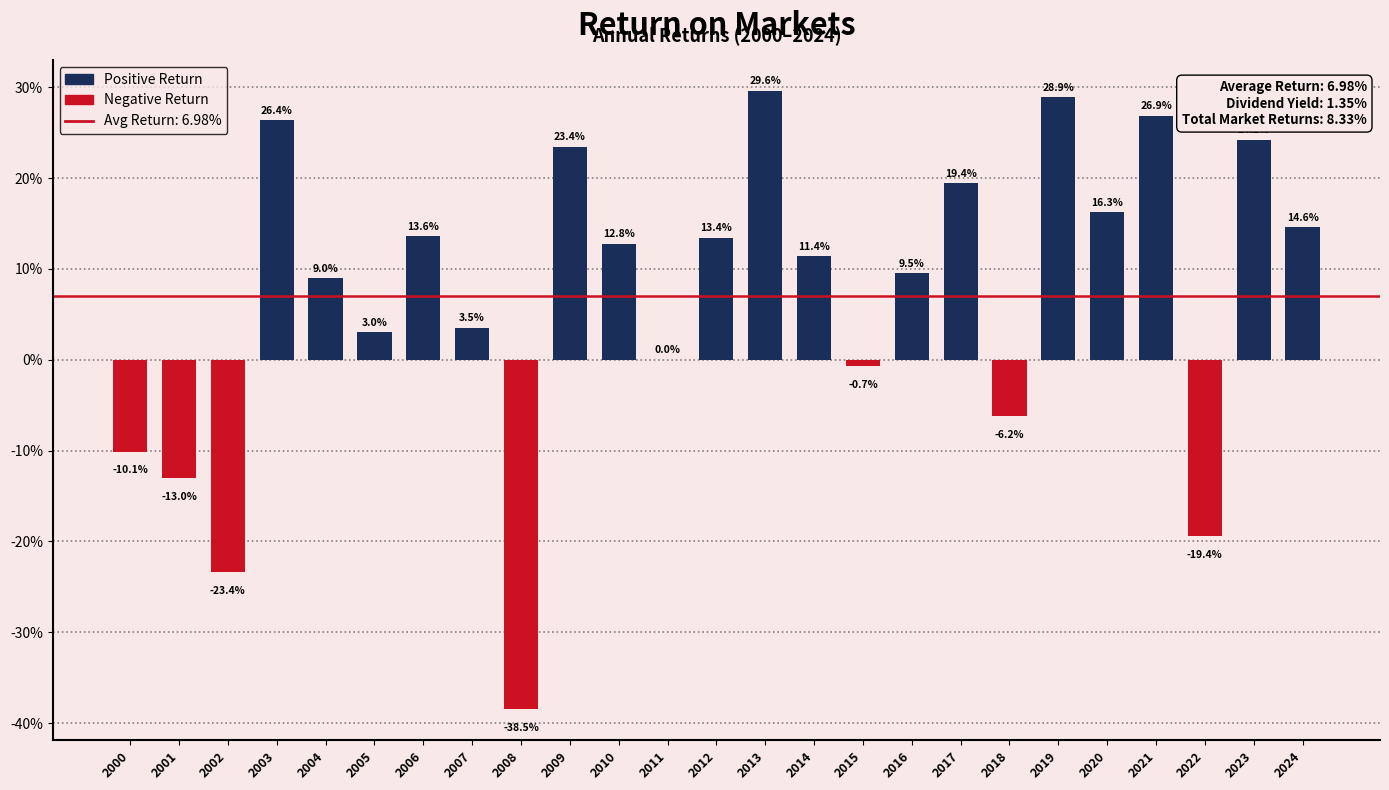

Are the bars horizontal?

No